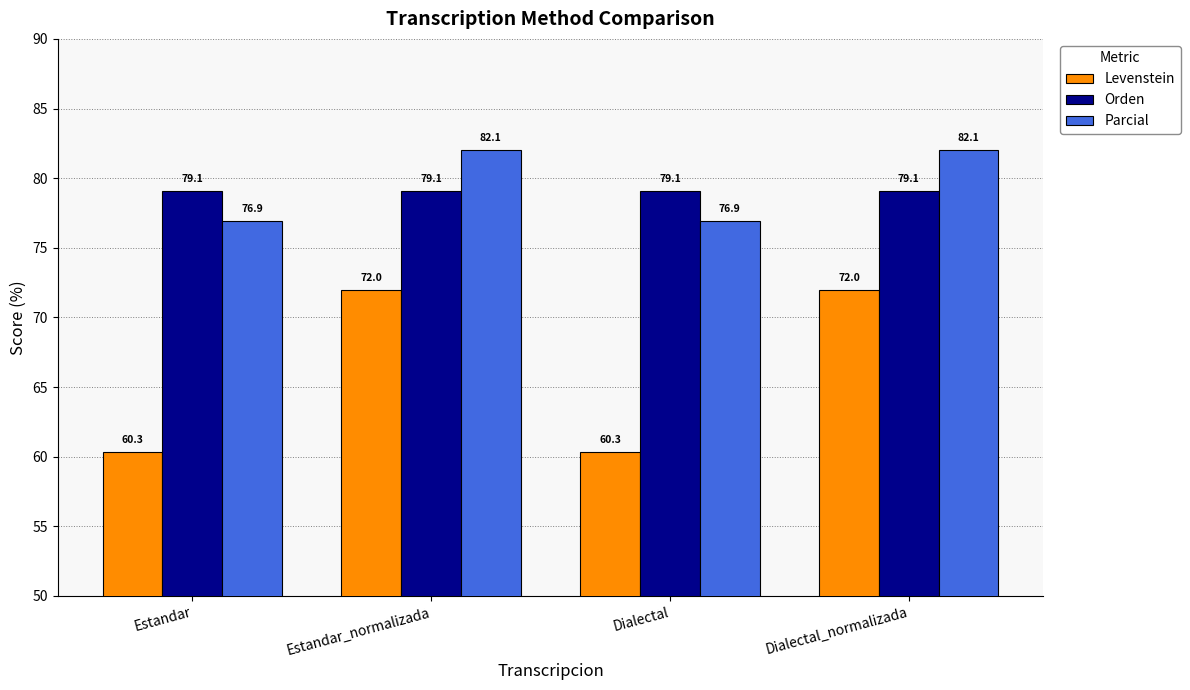

What is the spread (max minus min) of values at Estandar_normalizada?

10.1